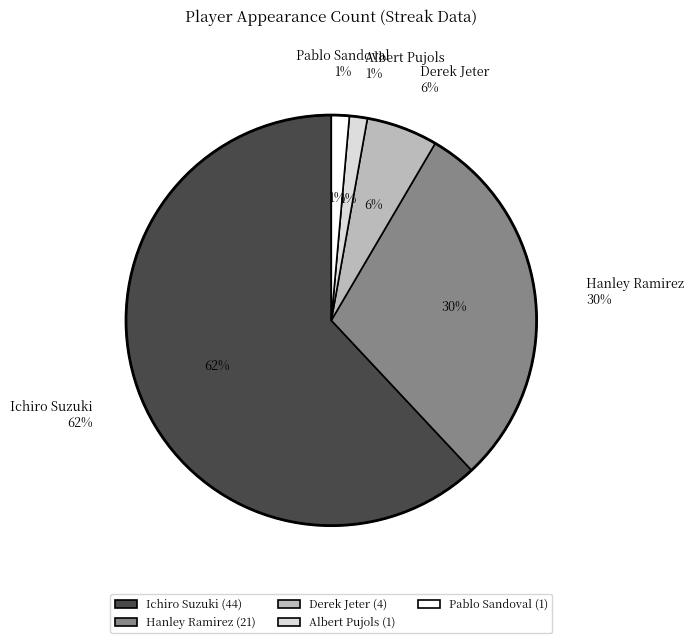

What is the ratio of the value at Ichiro Suzuki to the value at Hanley Ramirez?

2.1